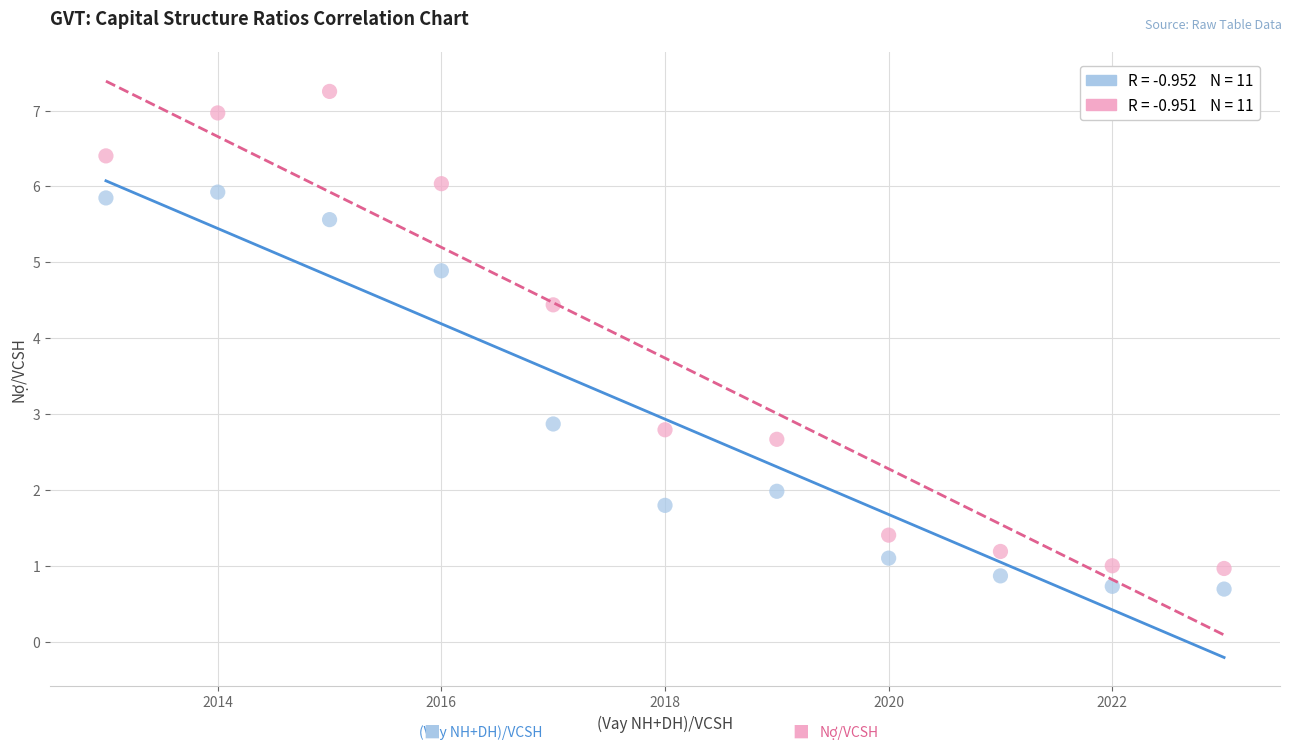

Across all data points, what is the range of Y values (max minus min)?

6.6